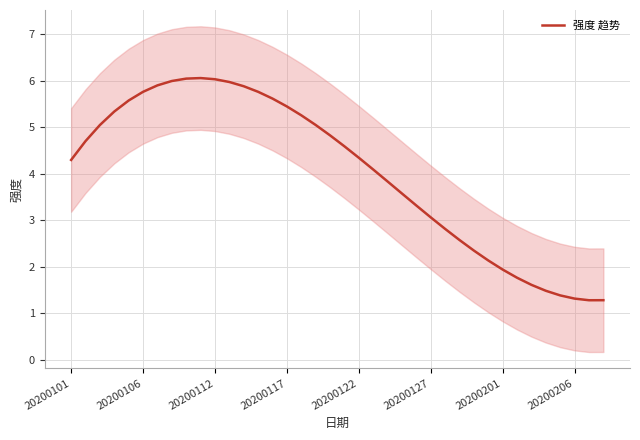

What is the minimum value for 强度 趋势?

1.3